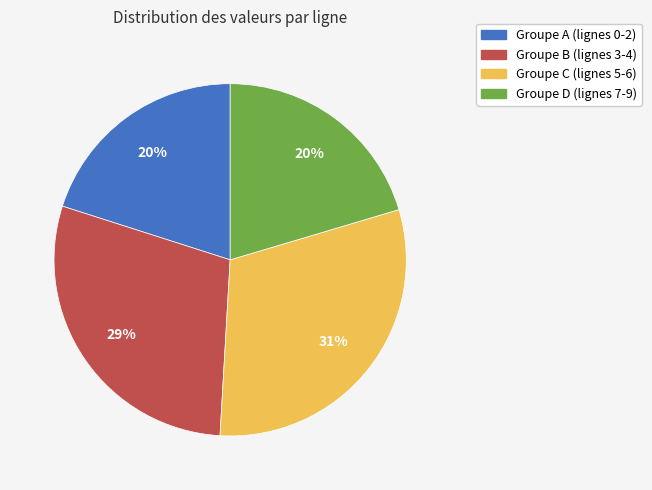

How many segments does this pie chart have?

4